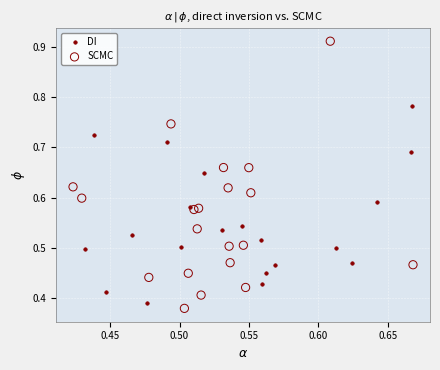

Which series has the largest Y range (max minus min)?

SCMC